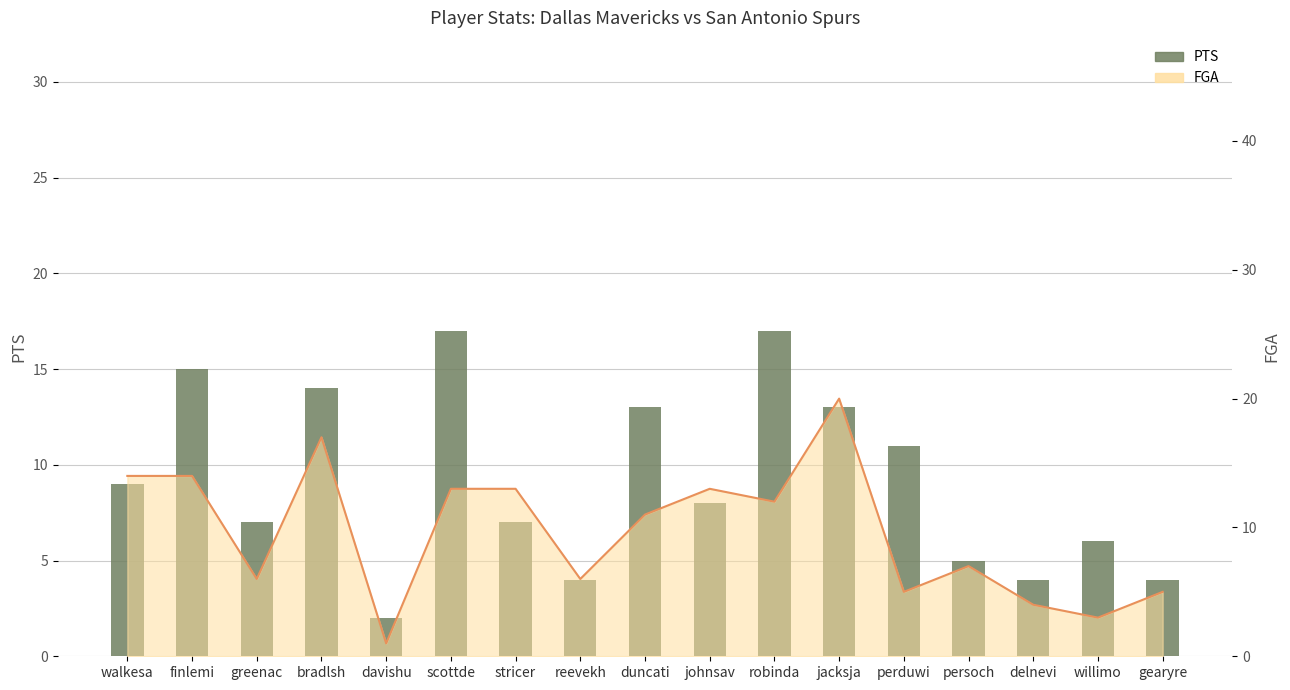

What are all the series names shown in the legend?

PTS, FGA line